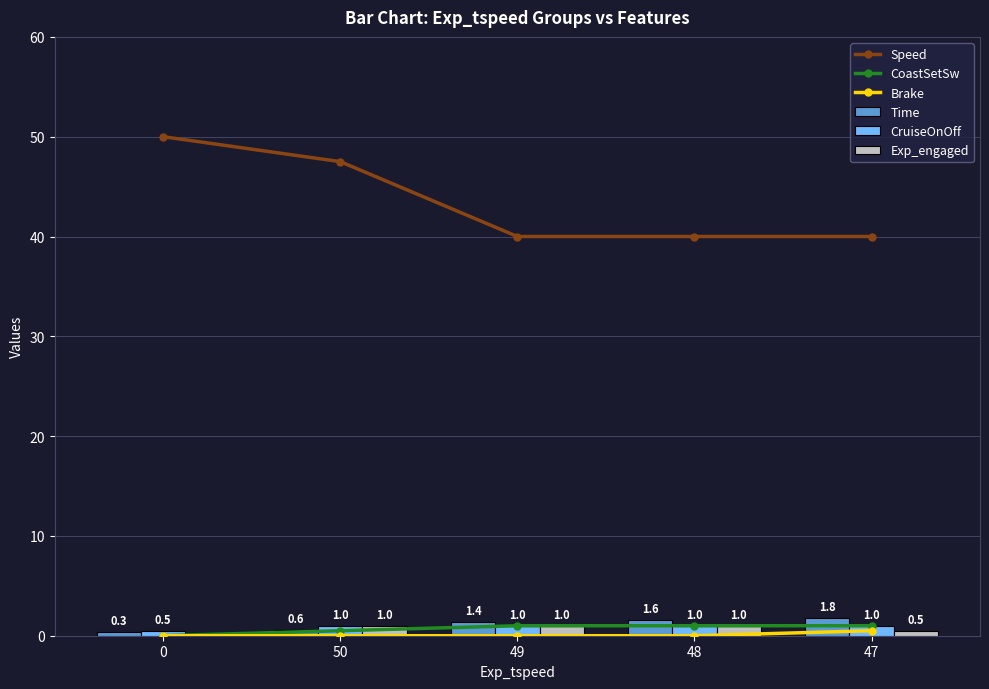

List the series in order of their peak value, highest first.

Speed, Time, CoastSetSw, CruiseOnOff, Exp_engaged, Brake